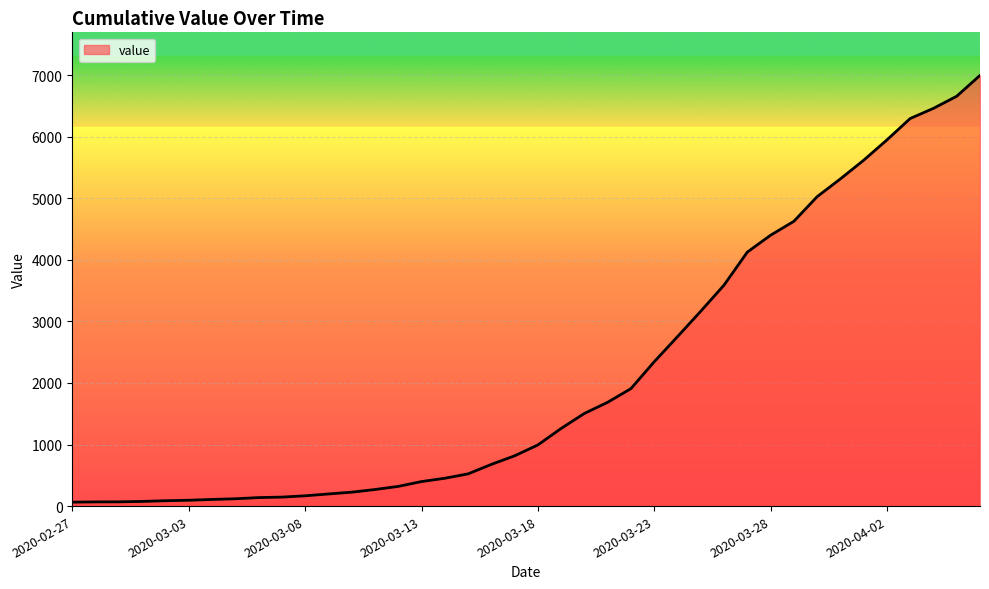

What is the greatest value displayed?

6995